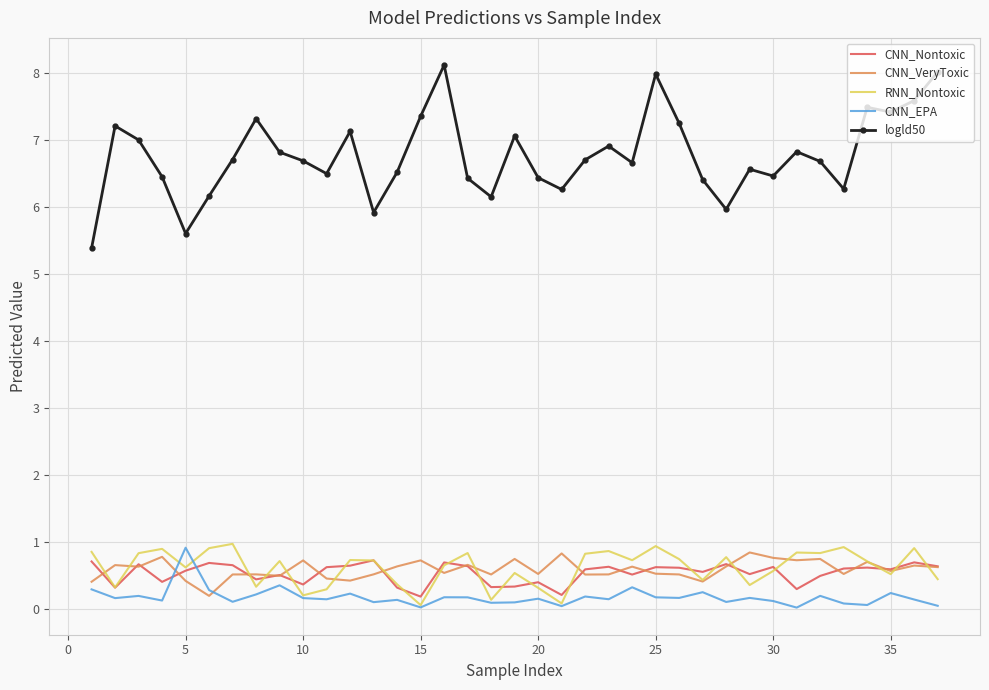

True or false: logld50 and RNN_Nontoxic intersect in this chart.

False